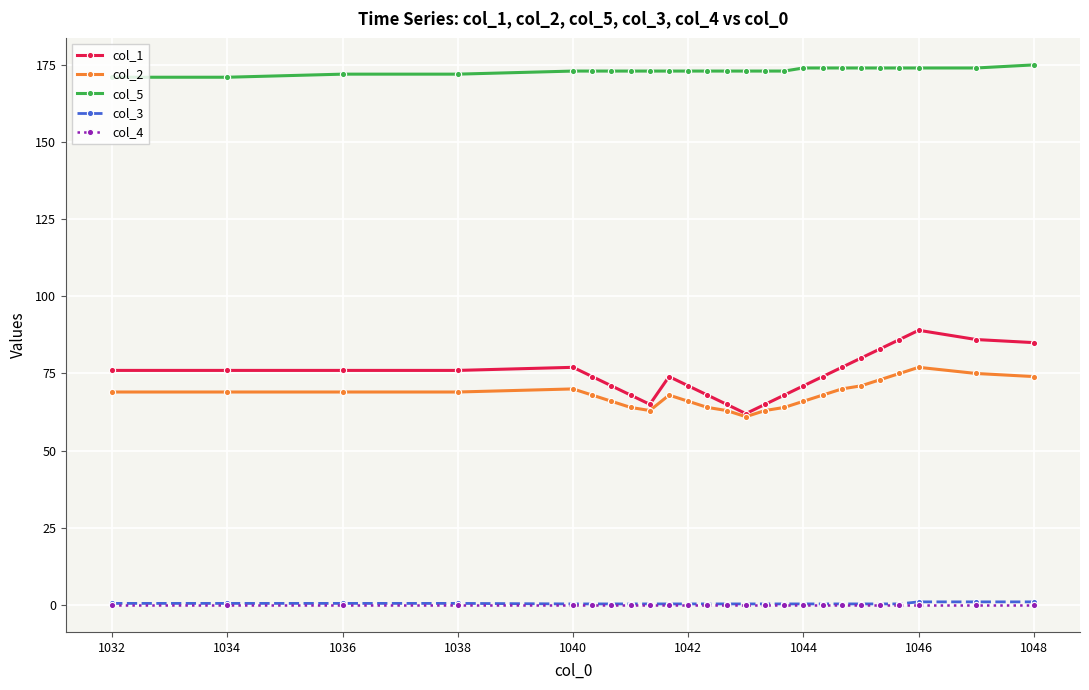

What are all the series names shown in the legend?

col_1, col_2, col_5, col_3, col_4